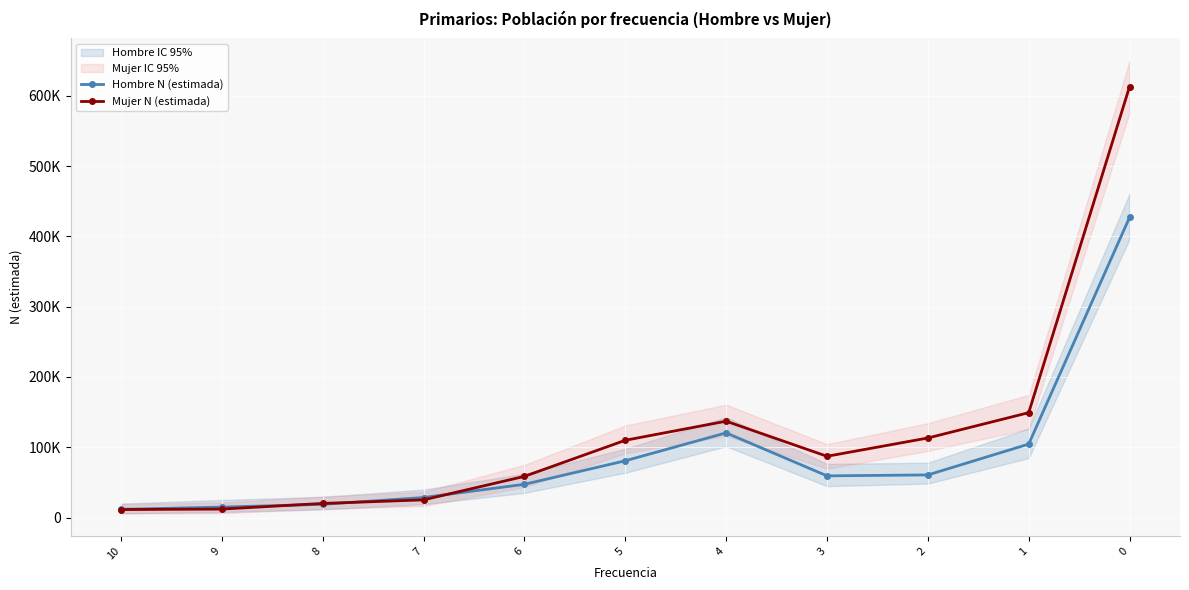

What is the maximum value shown in the chart?

613002